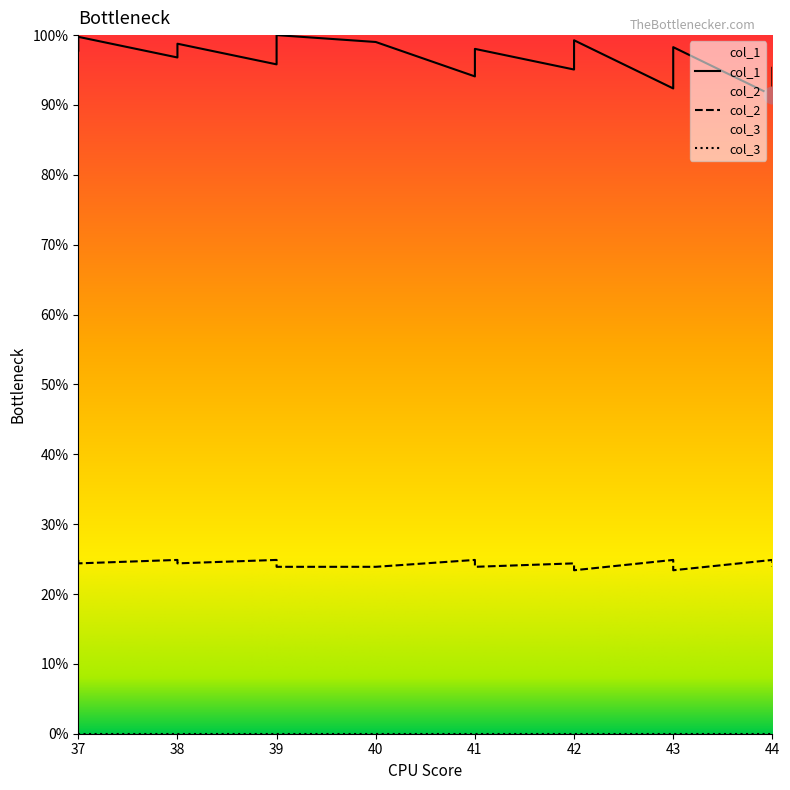

True or false: col_2 and col_1 cross at least once.

False